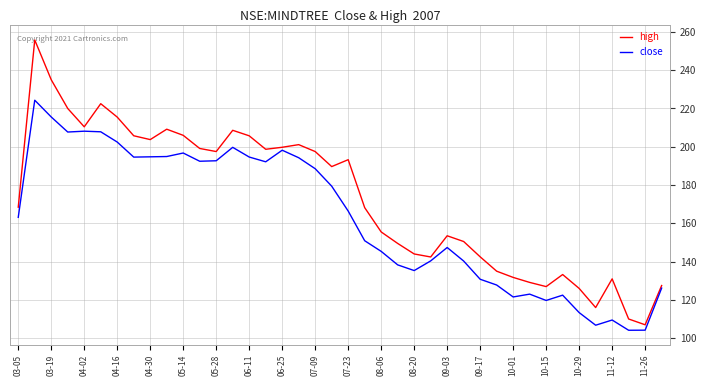

Which series has the widest spread of values?

high